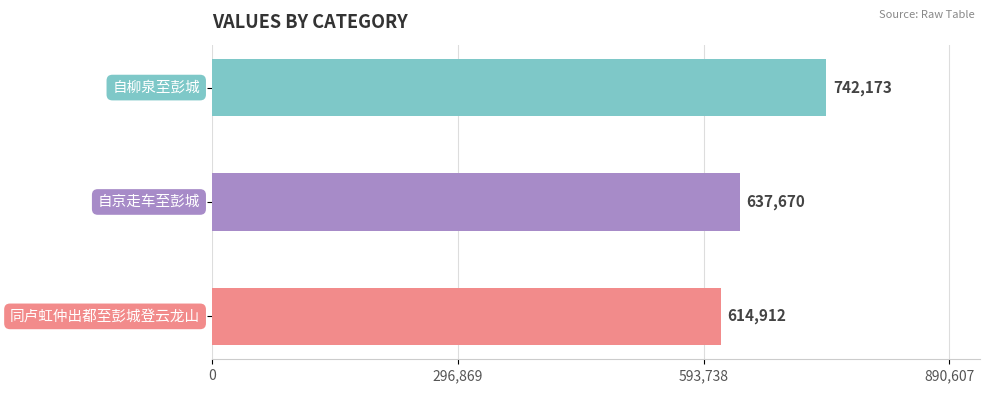

What is the maximum value shown in the chart?

742173